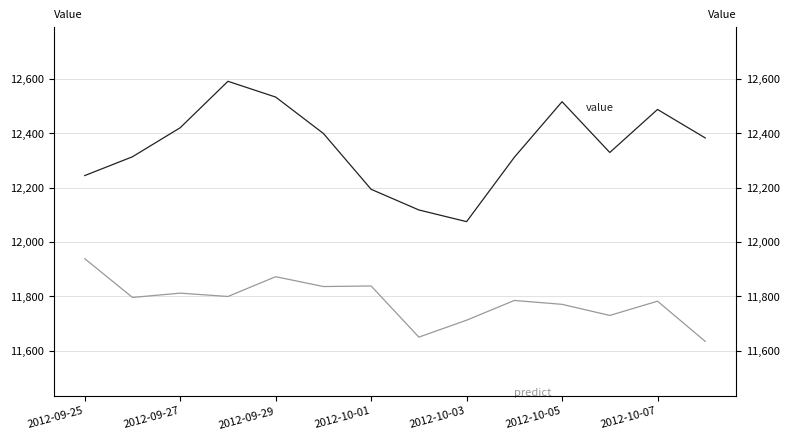

Reading left to right, list all the values displayed in this chart.

value: 12244.1	12313.3	12420.1	12590.9	12532.9	12399.0	12193.6	12117.6	12074.6	12311.4	12515.9	12329.1	12487.3	12382.5
predict: 11938.3	11795.8	11811.6	11799.3	11872.1	11835.9	11838.0	11649.8	11712.1	11784.7	11770.4	11729.6	11782.0	11634.1